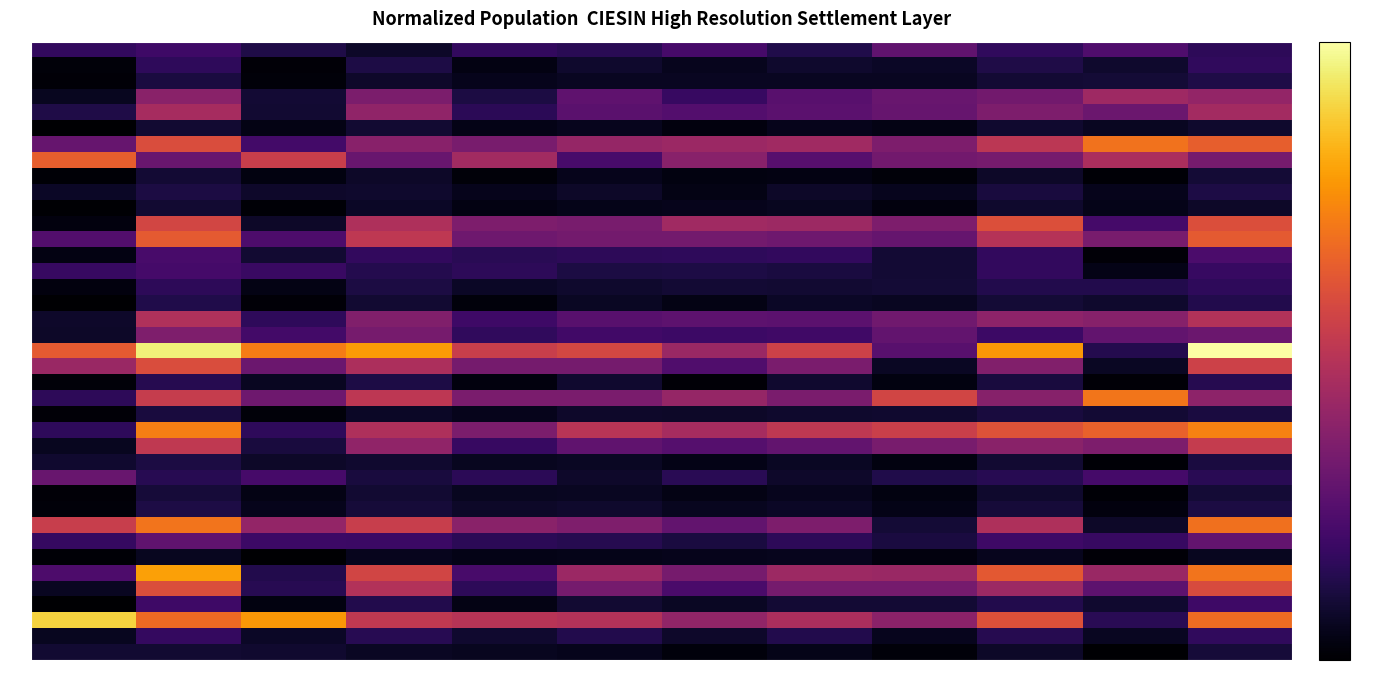

At how many categories does at least one series exceed 0?

12